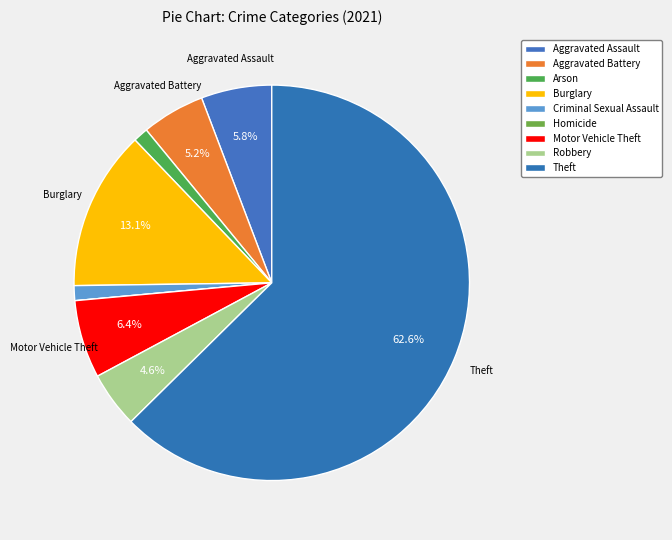

To the nearest percent, what is the combined percentage of Burglary and Homicide?

13%